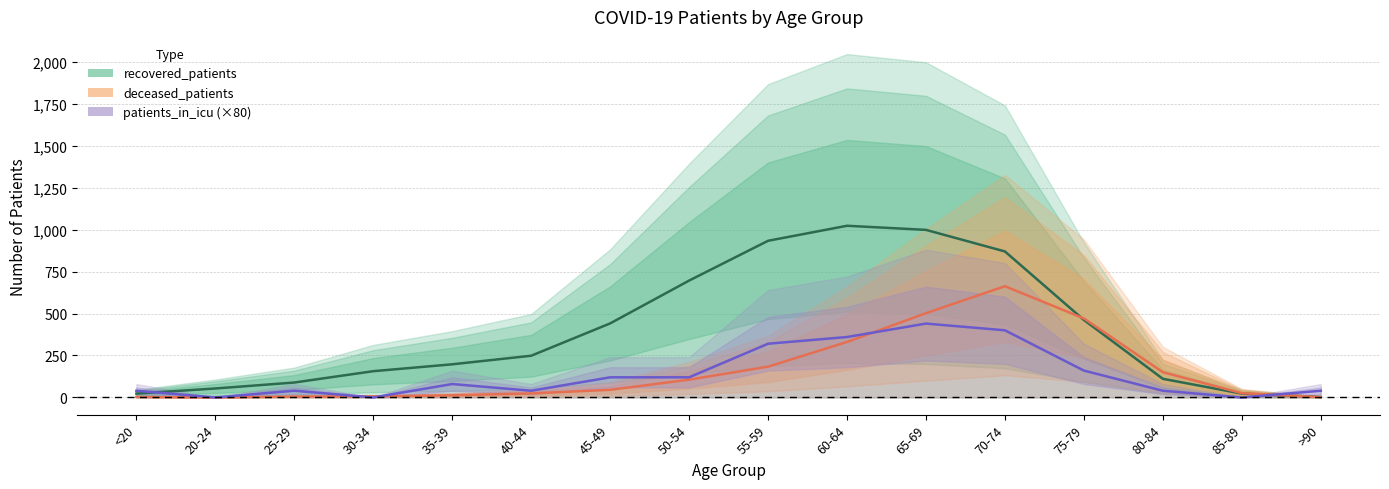

What is the total value across all series at 65-69?

1940.0